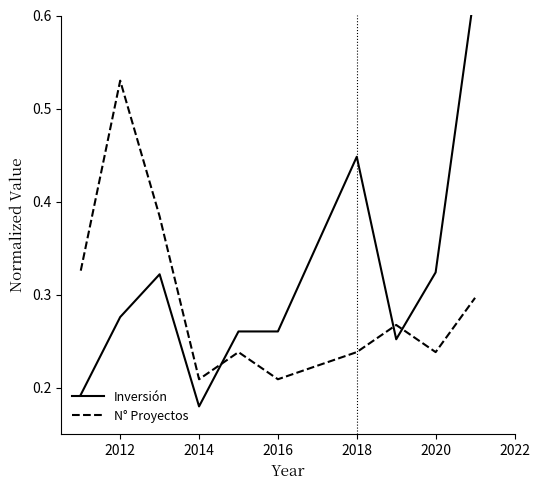

How many lines are shown in the chart?

2